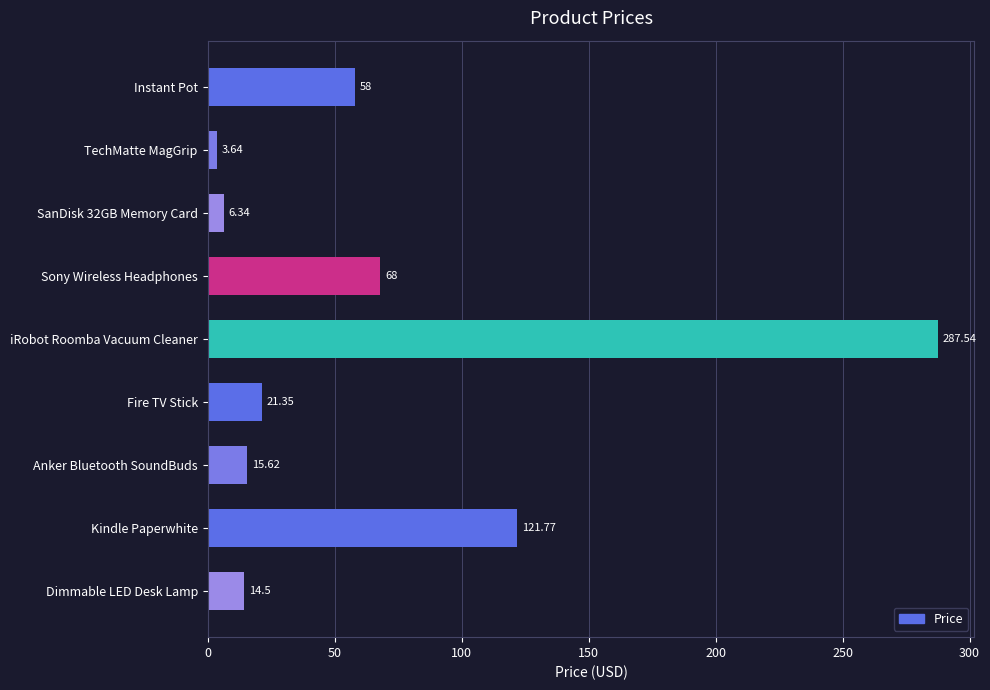

What is the greatest value displayed?

287.5